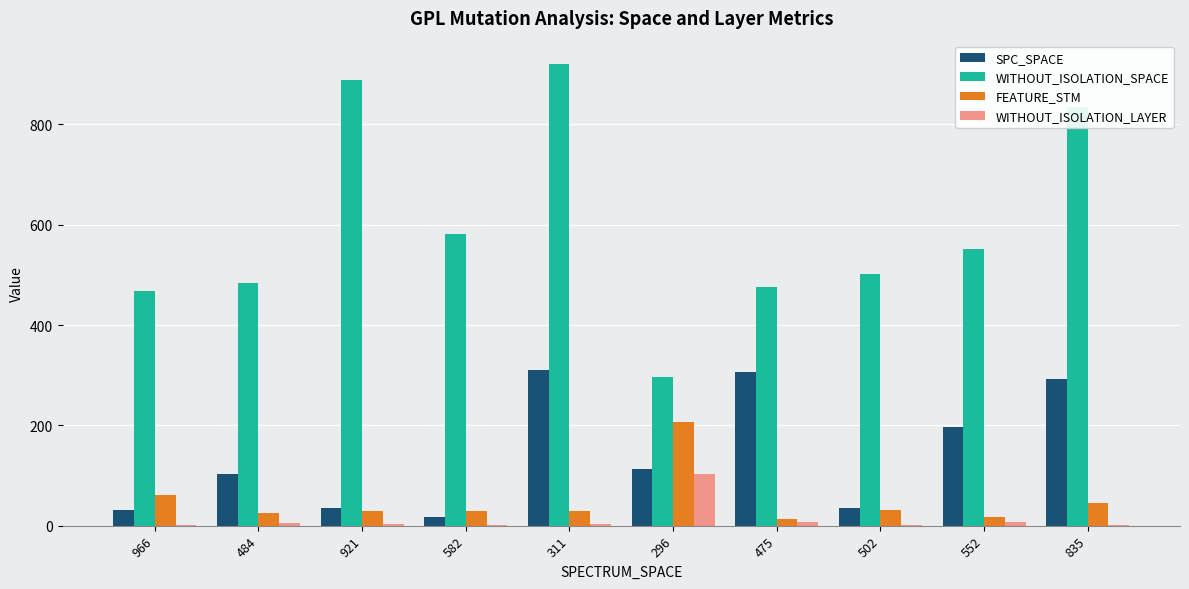

True or false: WITHOUT_ISOLATION_LAYER has a value of 3 at 311.

True